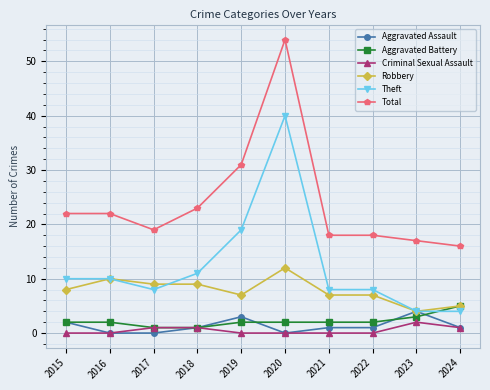

At how many categories does at least one series exceed 49?

1